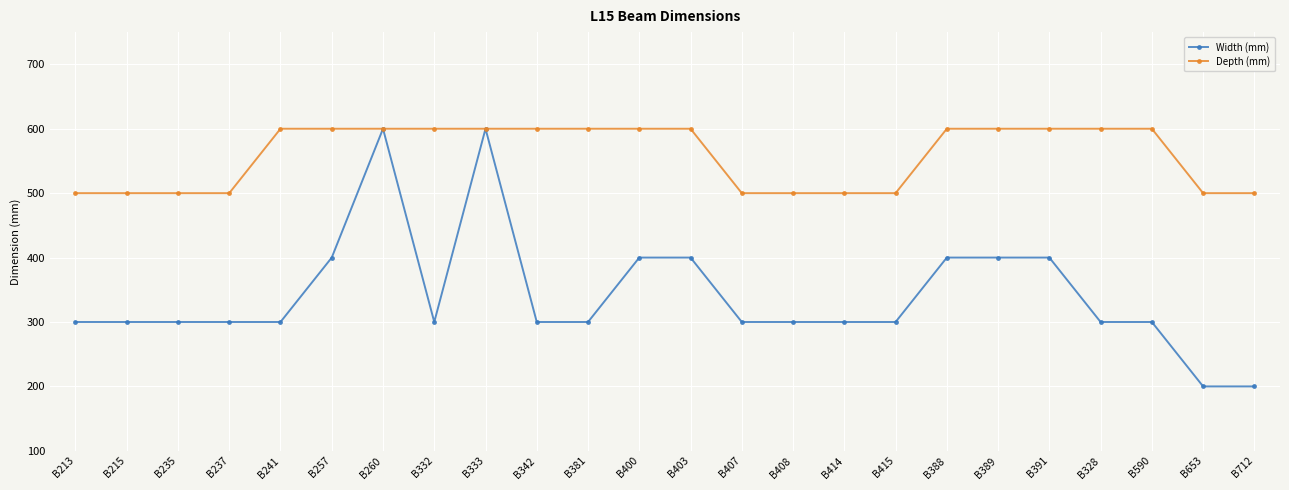

List the series in order of their overall mean, highest first.

Depth (mm), Width (mm)